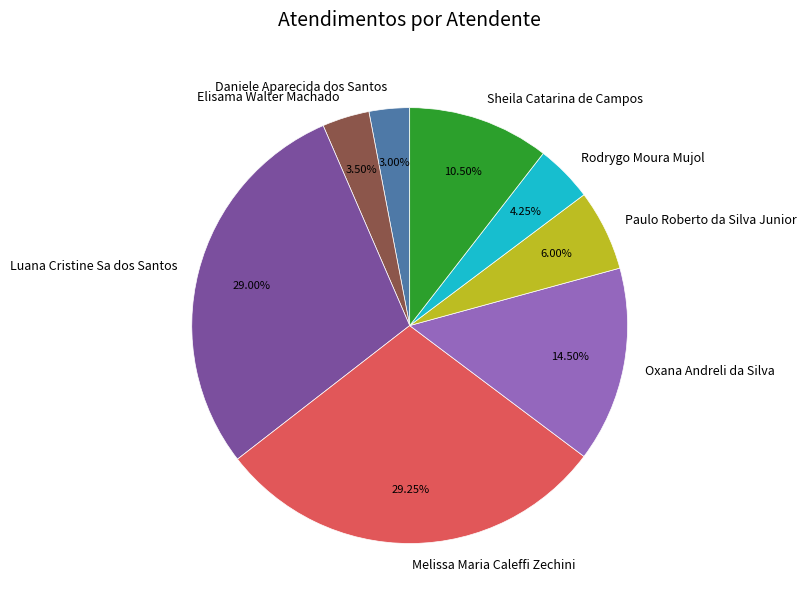

Do Sheila Catarina de Campos and Paulo Roberto da Silva Junior together represent more than half of the pie?

No